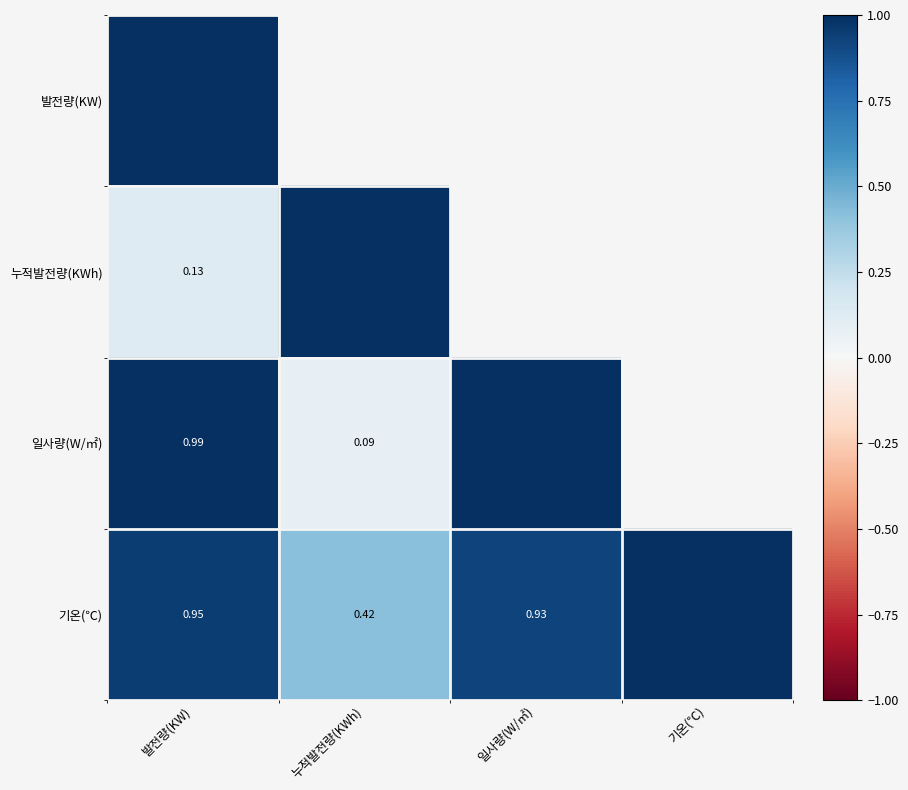

Which series has the largest total across all categories?

기온(℃)